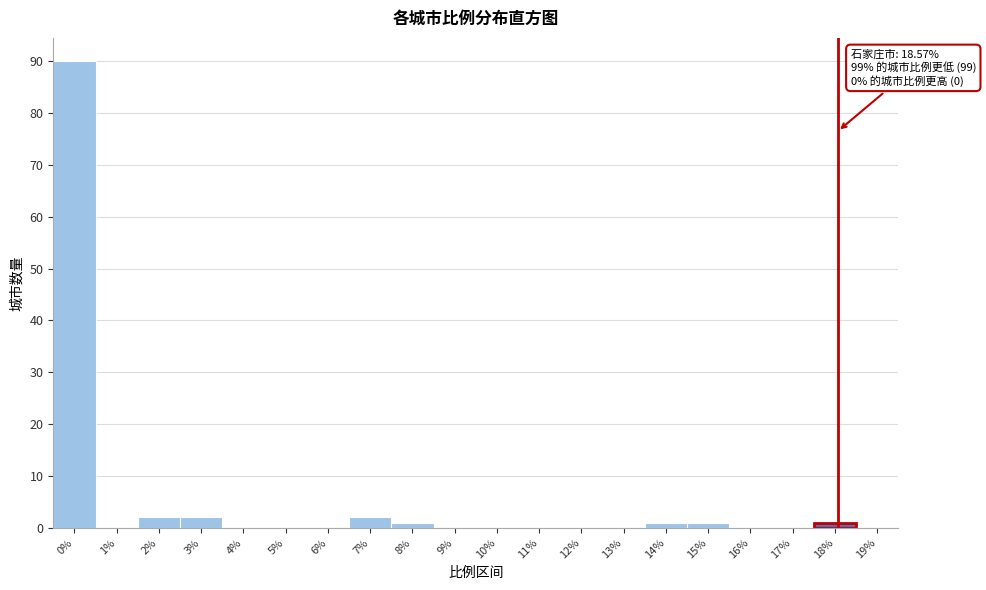

Reading left to right, extract all data points from this chart.

0%=90	1%=0	2%=2	3%=2	4%=0	5%=0	6%=0	7%=2	8%=1	9%=0	10%=0	11%=0	12%=0	13%=0	14%=1	15%=1	16%=0	17%=0	18%=1	19%=0